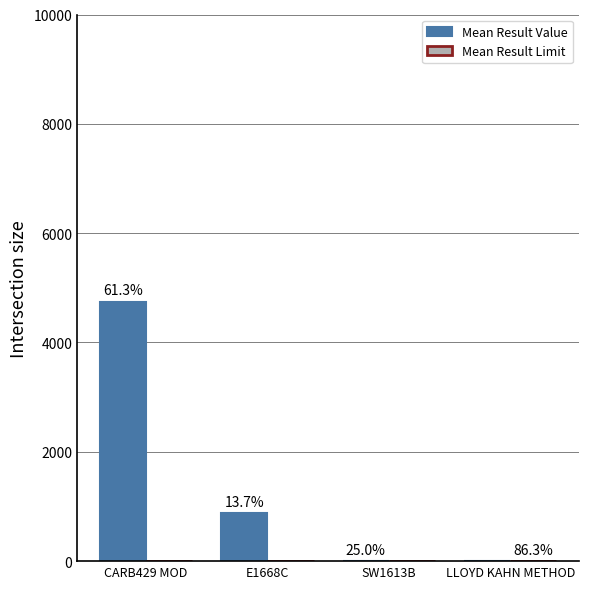

Rank the series by their maximum value, from highest to lowest.

Mean Result Value, Mean Result Limit